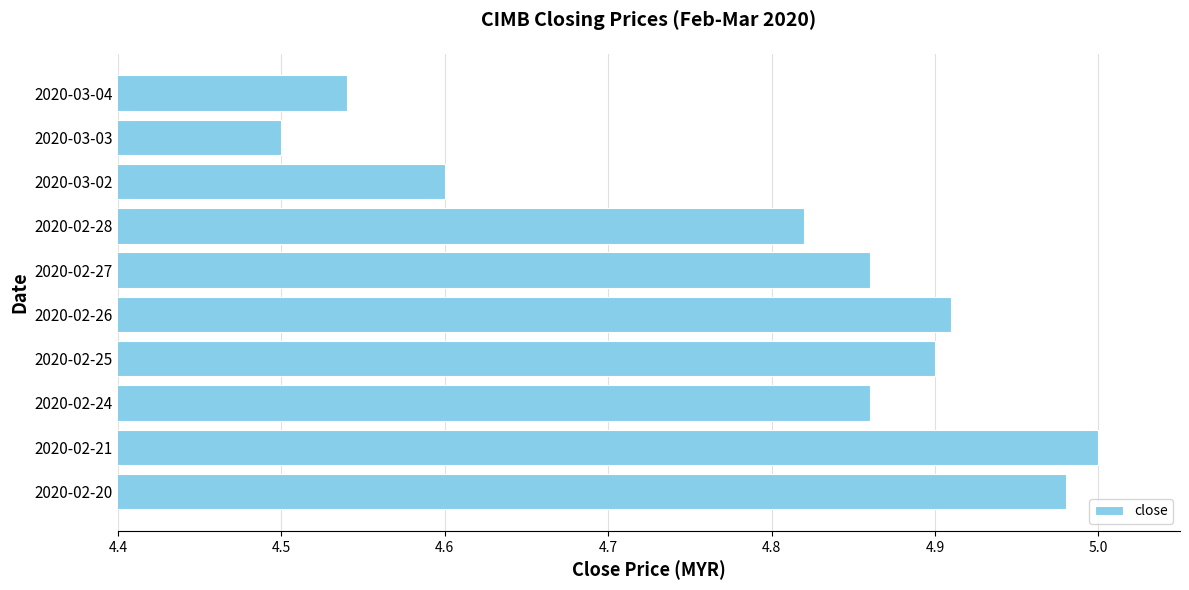

Between 2020-02-28 and 2020-02-24, which is larger?

2020-02-24